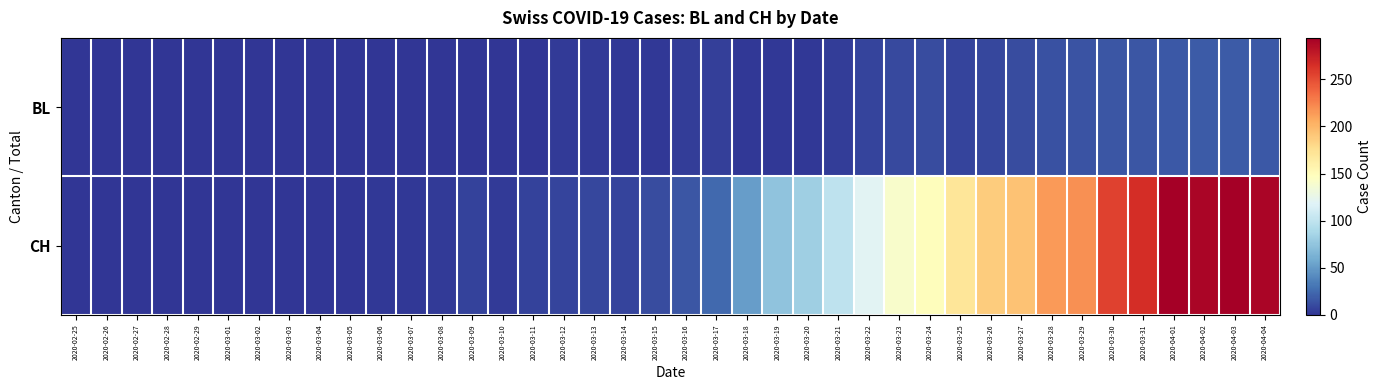

Rank the series by their average value, from highest to lowest.

CH, BL